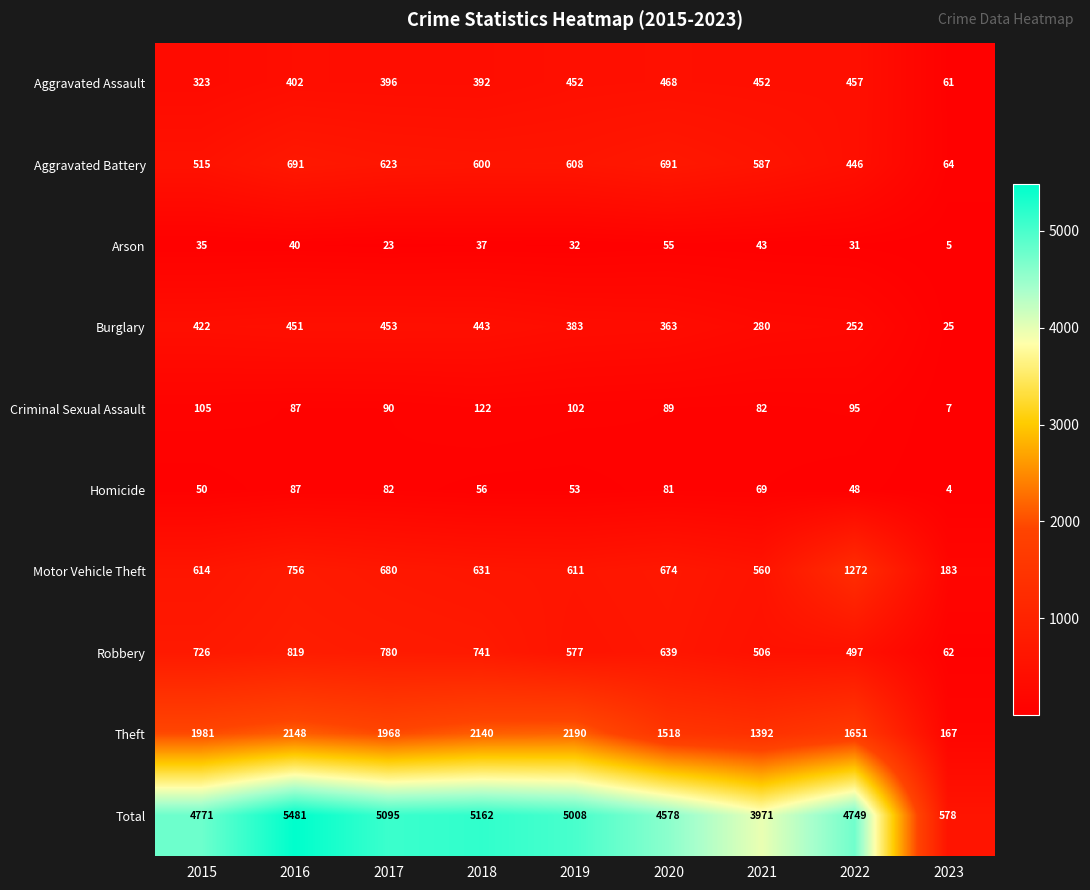

How many data points does each series have?

9